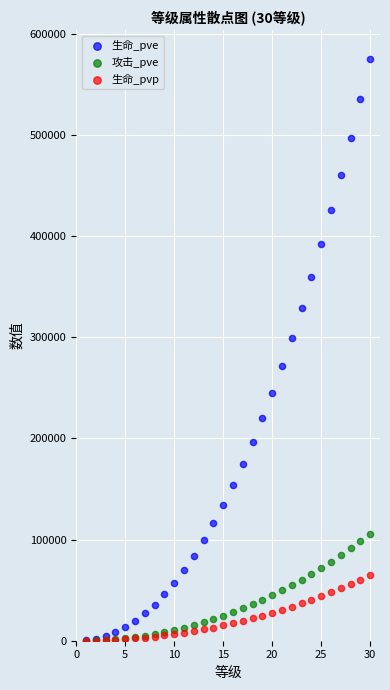

Which series reaches the maximum Y coordinate?

生命_pve